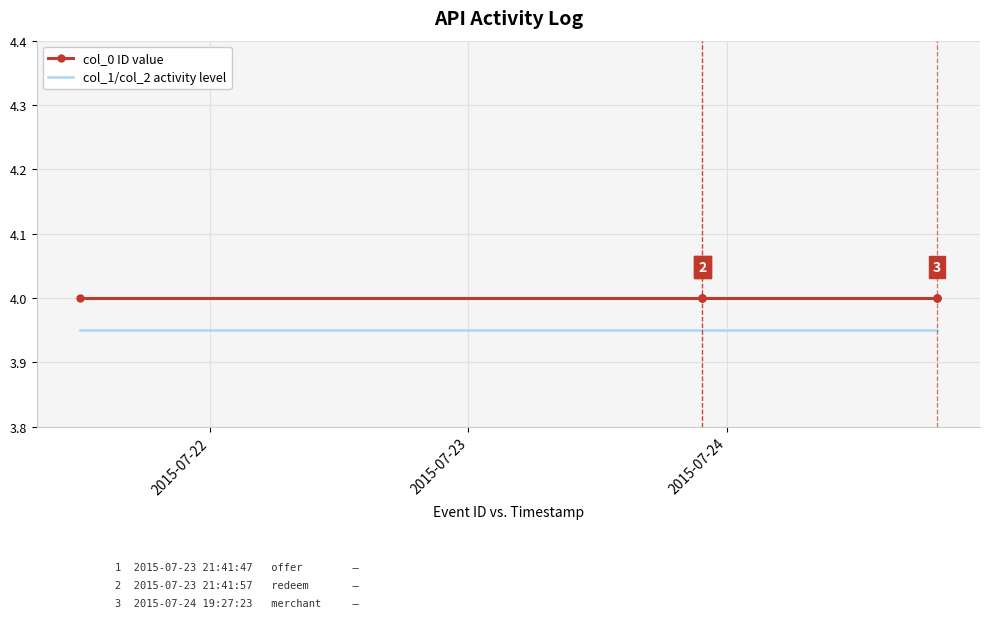

At which label is col_1/col_2 activity level closest to 3?

2015-07-22